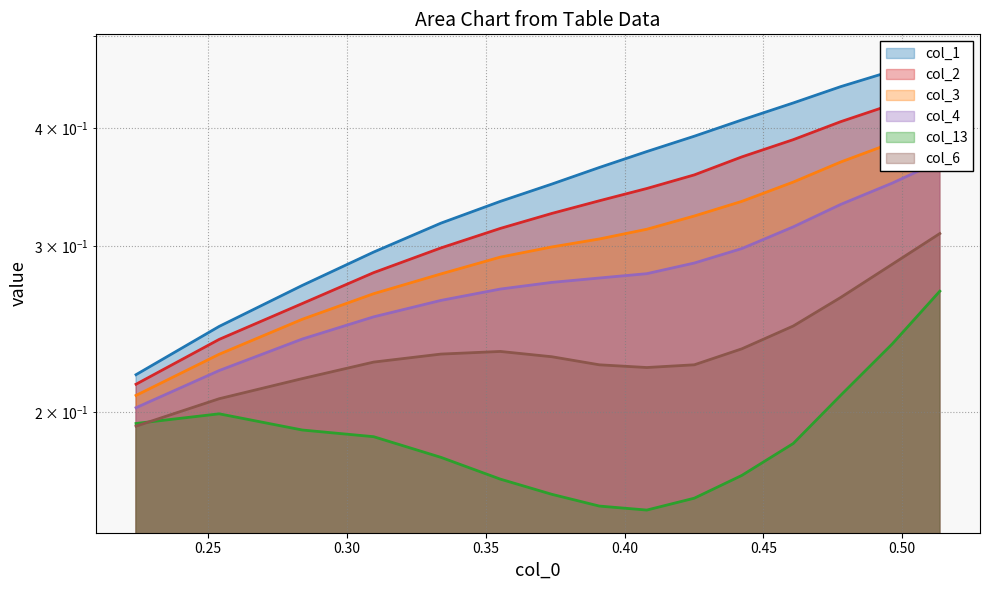

The col_3 series shows 0.2 at 0.55. True or false?

False